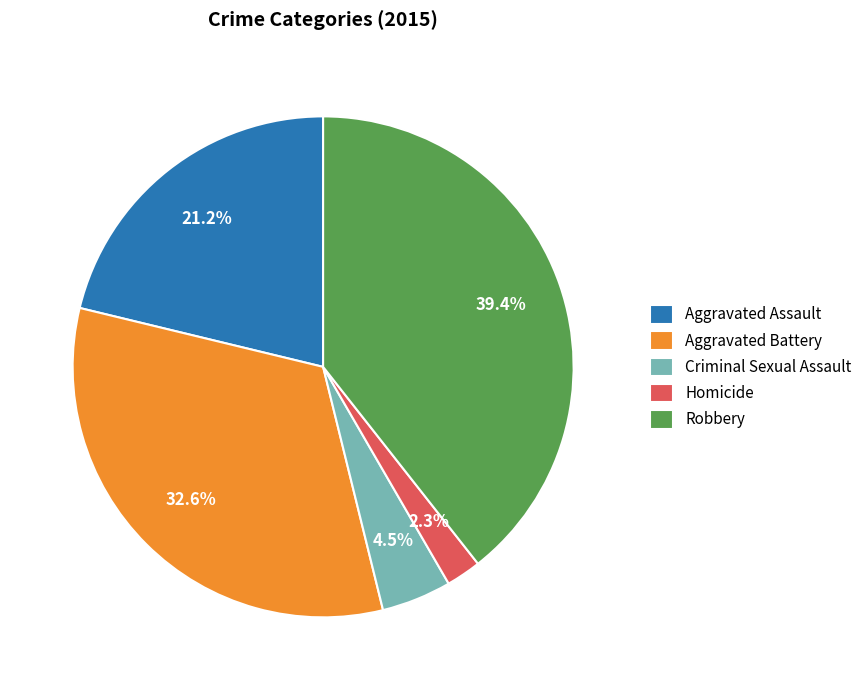

Rank the categories by value from lowest to highest.

Homicide, Criminal Sexual Assault, Aggravated Assault, Aggravated Battery, Robbery